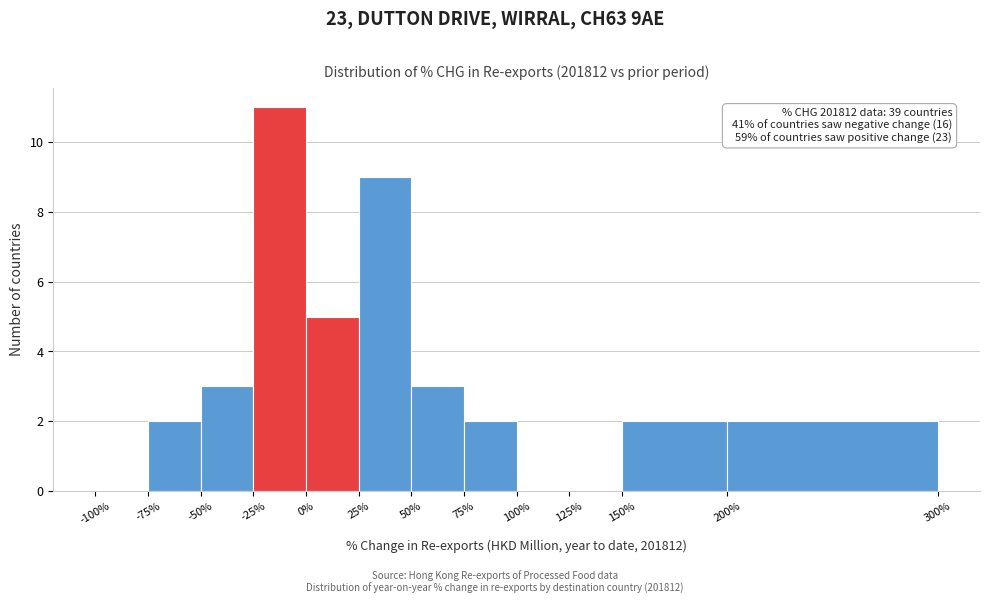

Which range on the x-axis has the tallest bar?

-25% to 0%